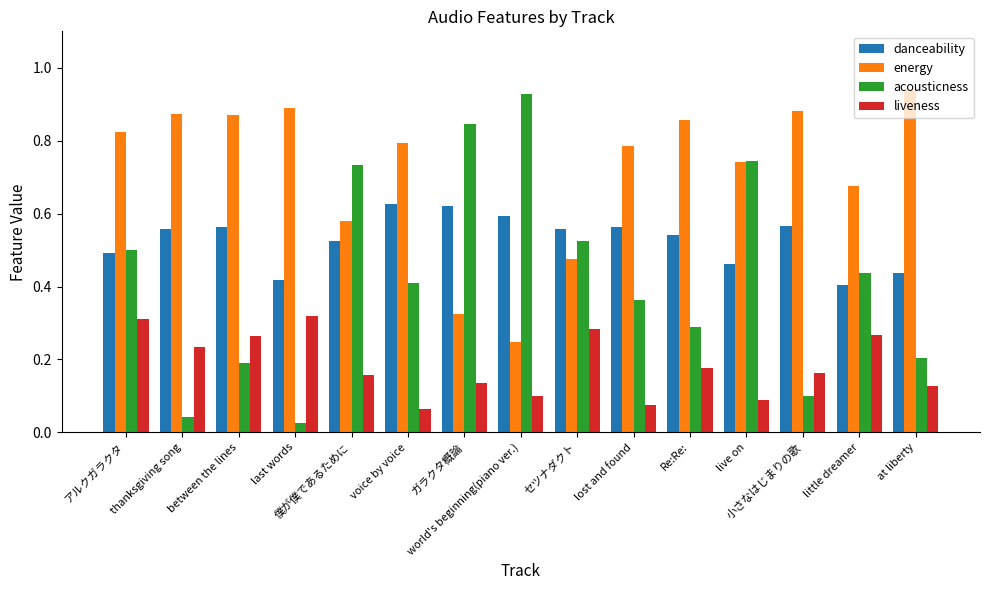

Which series has the largest total across all categories?

energy